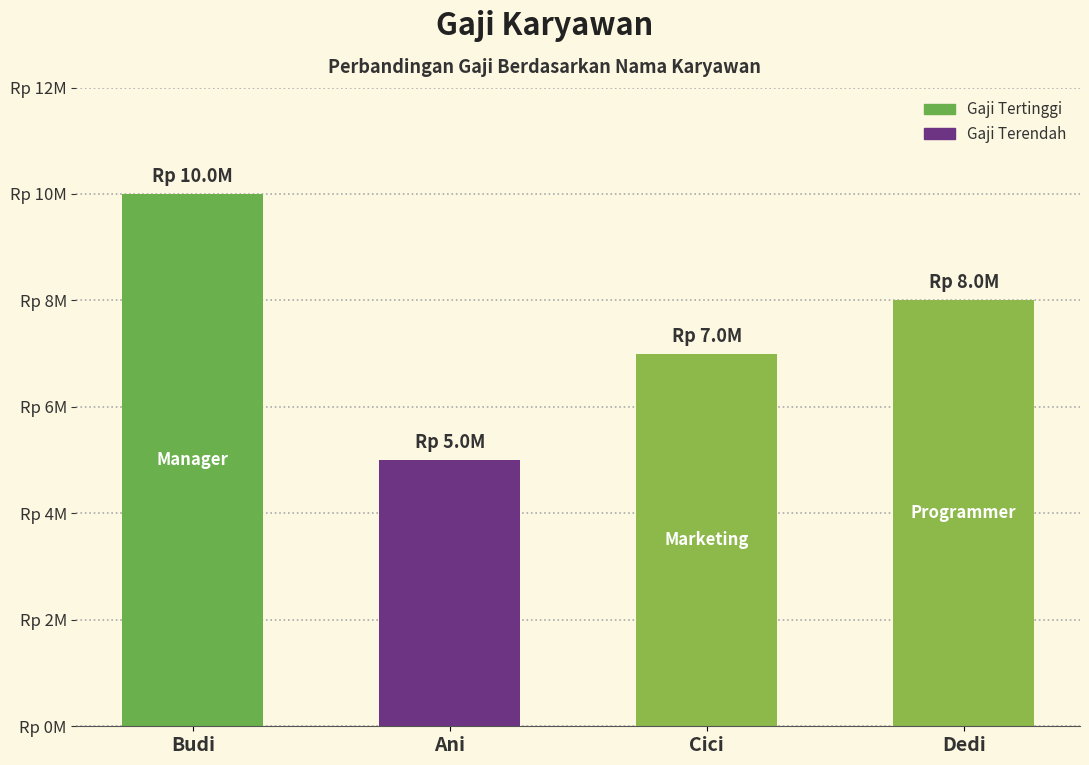

Does the chart contain any negative values?

No